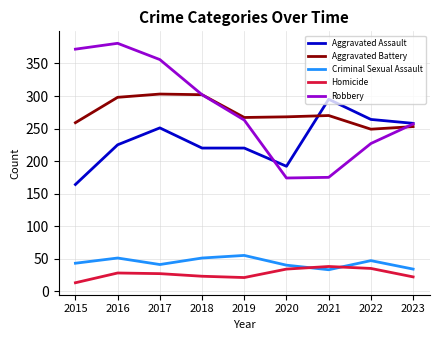

True or false: Robbery has a value of 107 at 2020.

False